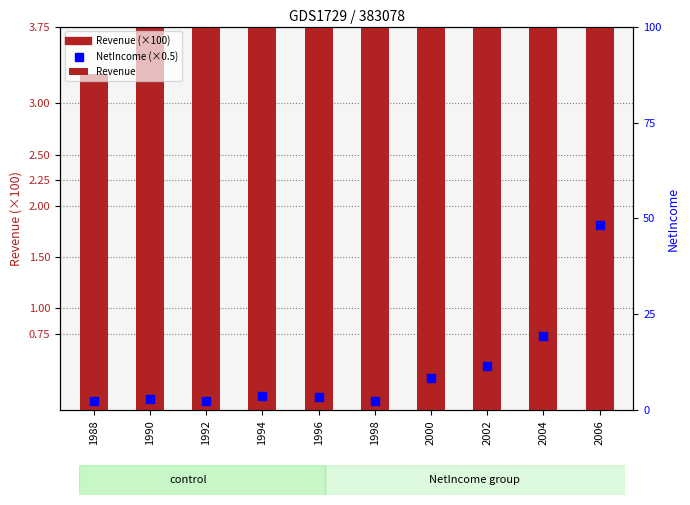

What are all the series names shown in the legend?

Revenue, NetIncome